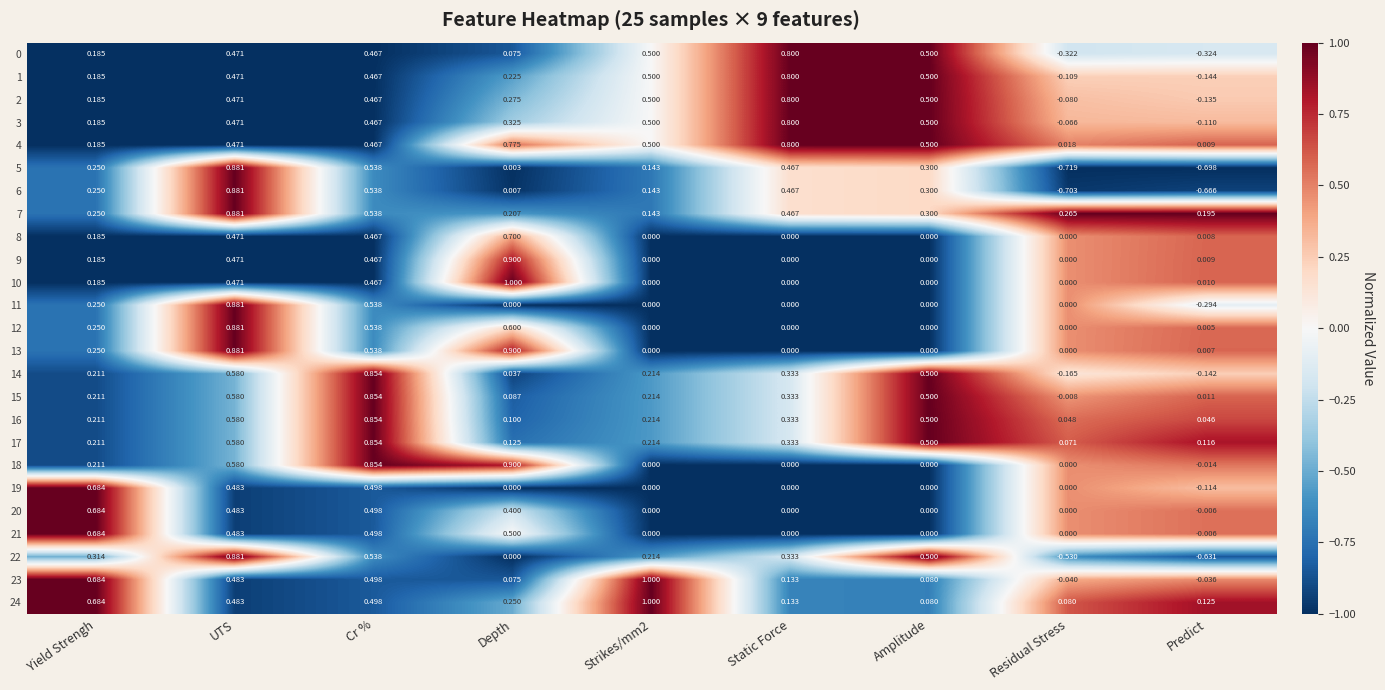

At which label does 13 reach its peak?

Depth